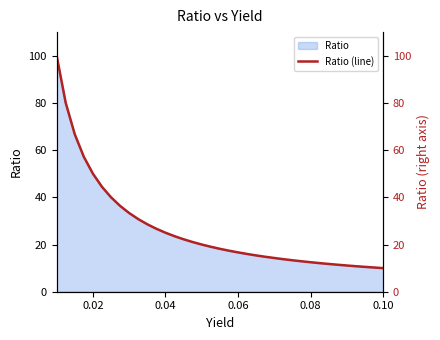

What is the maximum value shown in the chart?

100.0